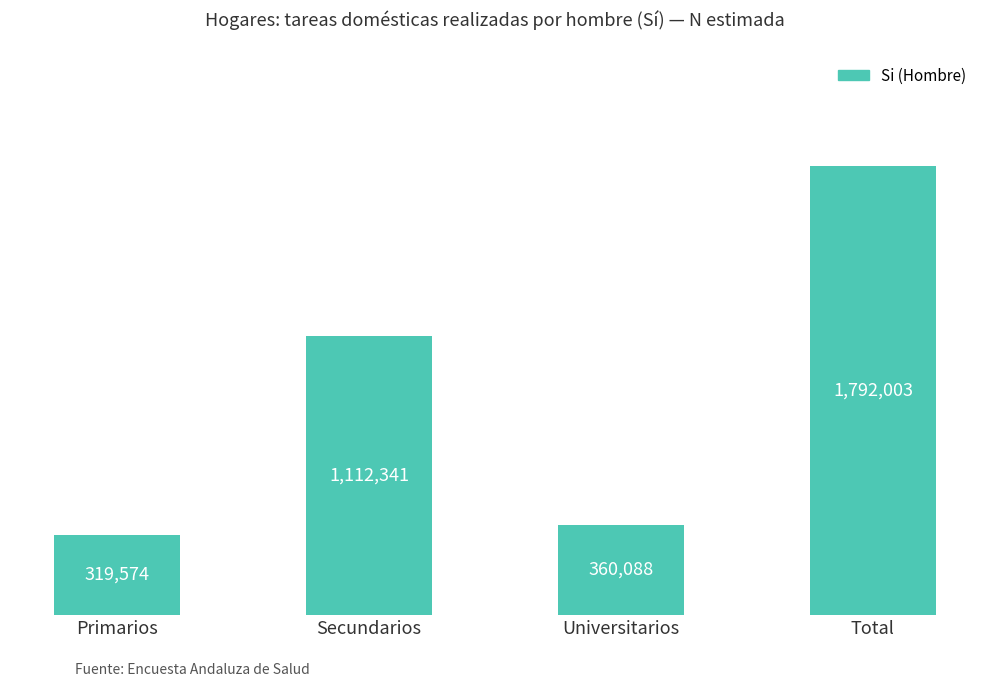

What is the difference between the maximum and minimum values?

1472429